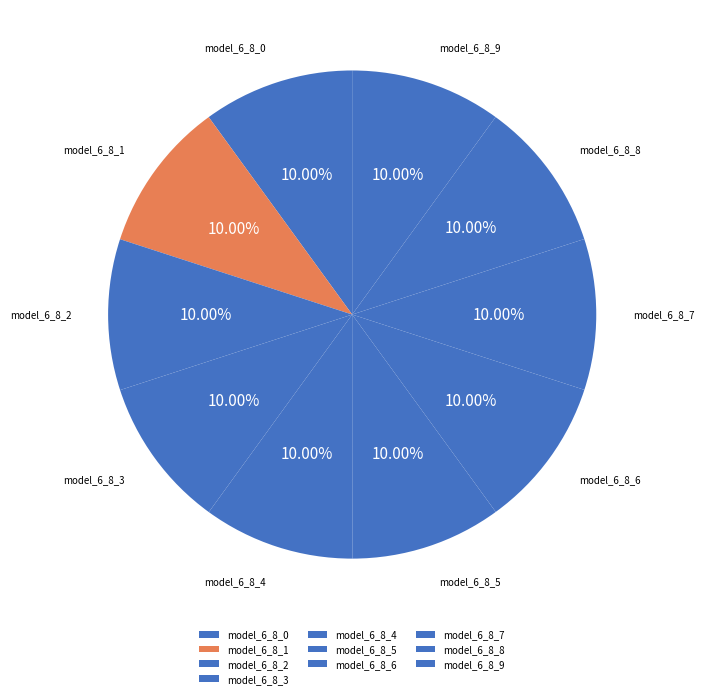

Does model_6_8_3 account for over 50% of the chart?

No